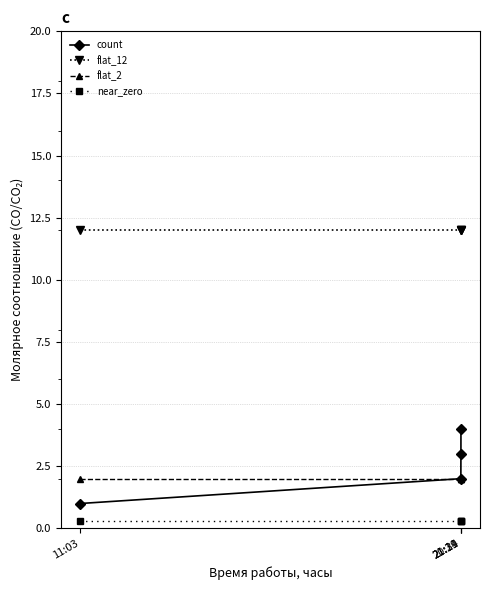

What is the total value across all series at 20:39?

16.3